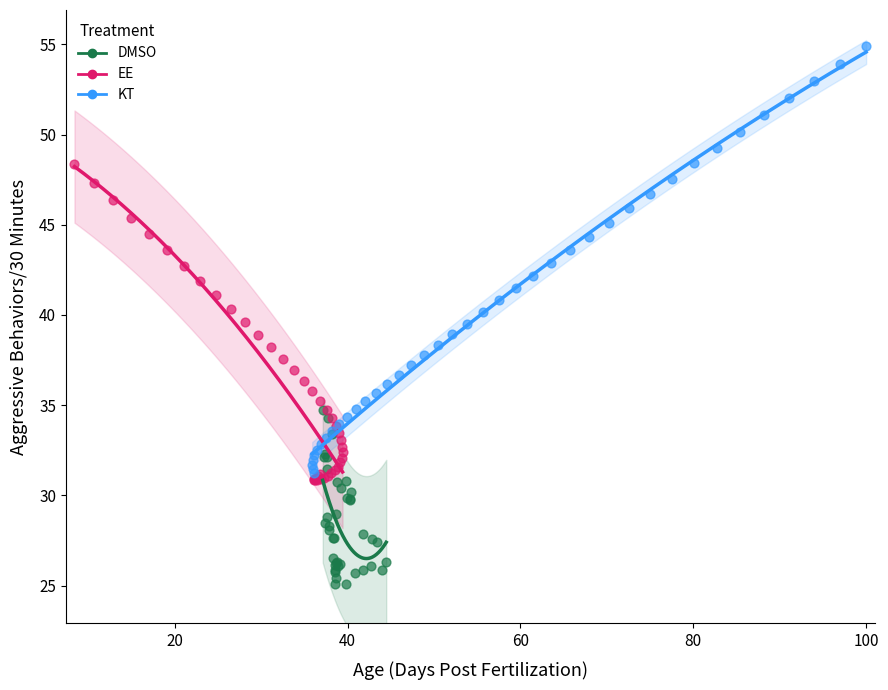

Which series has the widest spread of Y values?

KT